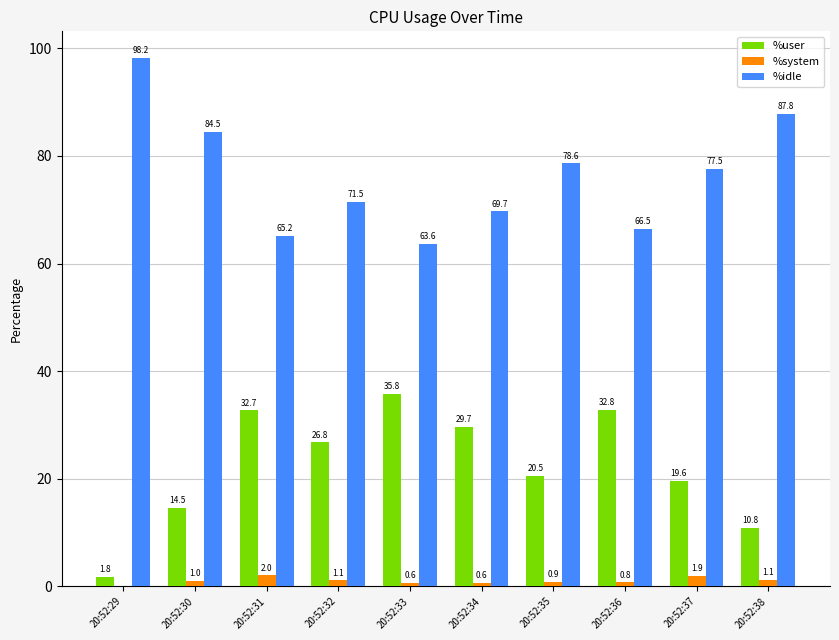

What is the approximate value of %idle at 20:52:38?

87.8